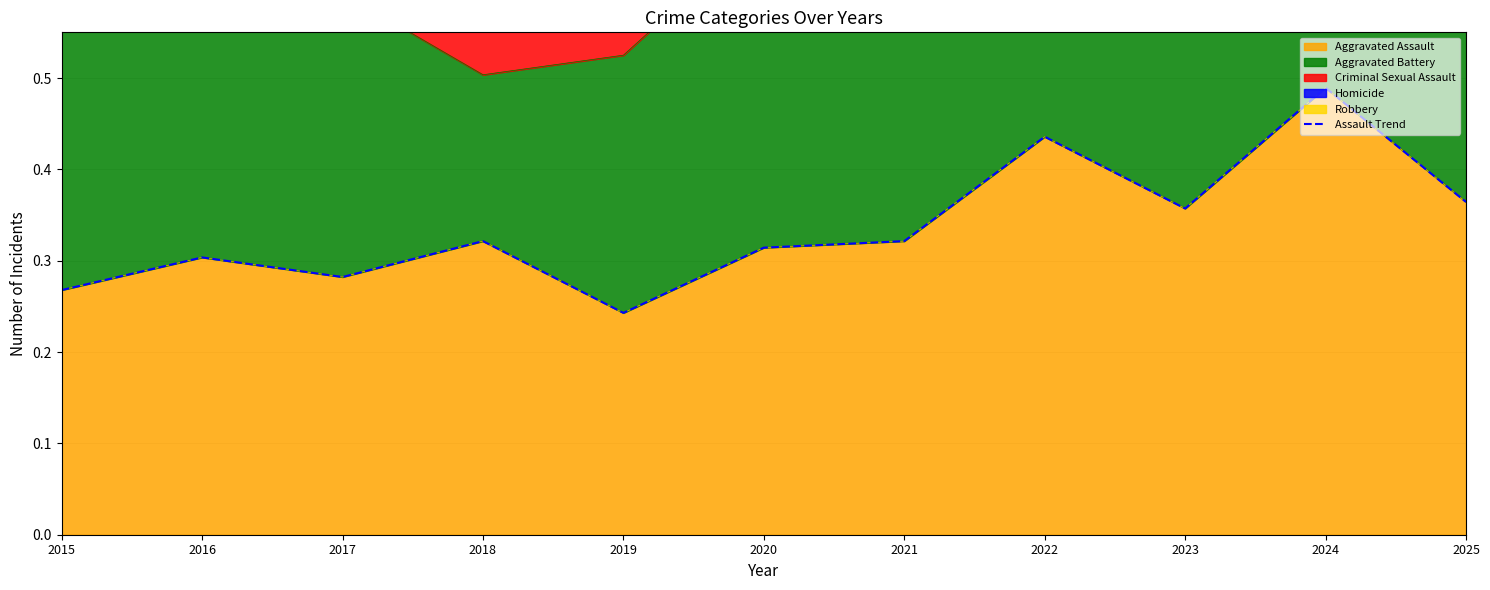

At which category does the data reach its first local peak?

2016